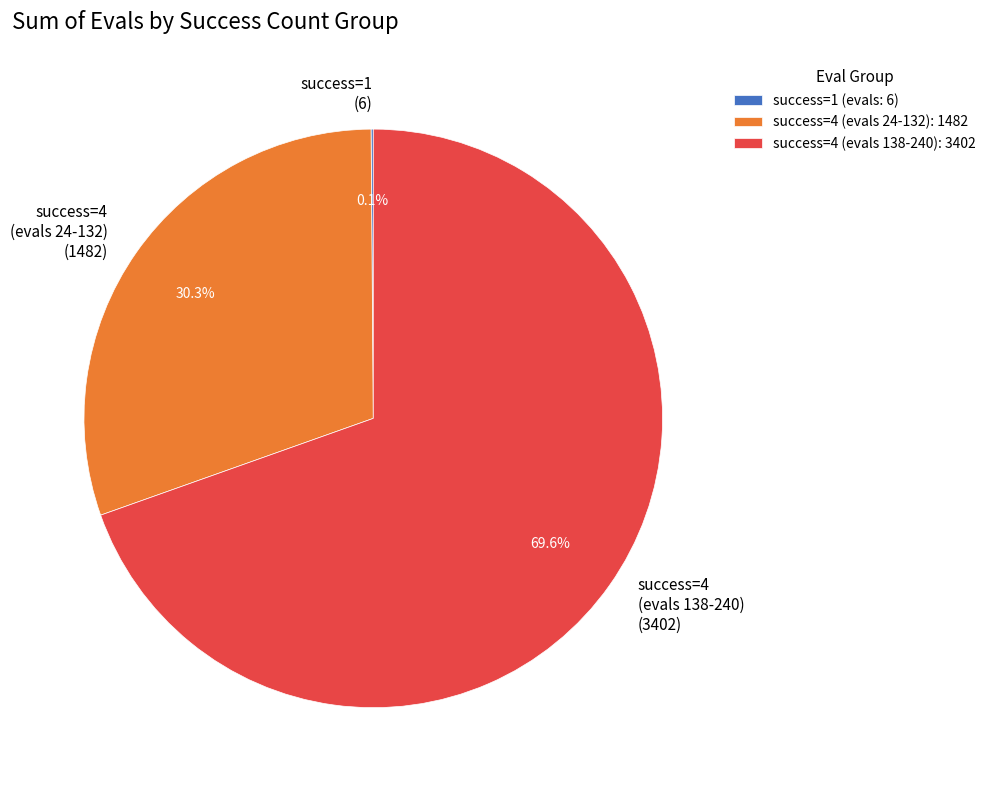

What percentage is NOT represented by success=4 (evals 138-240) (3402)?

30.4%